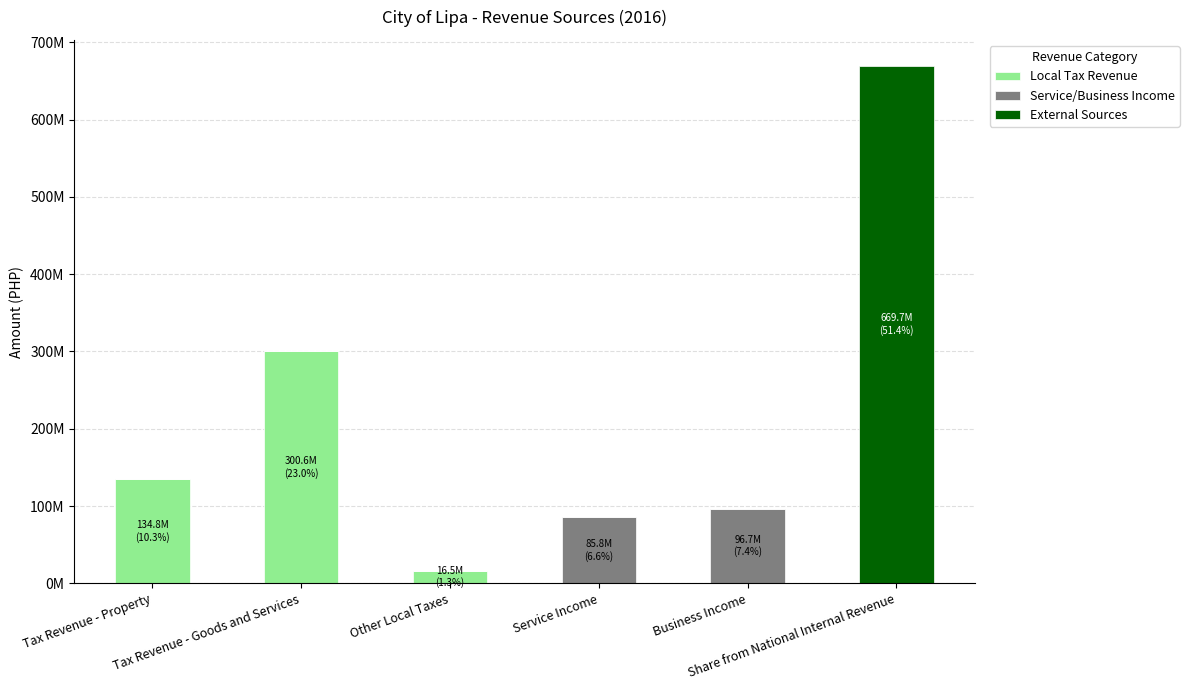

What position from the right is Business Income?

2